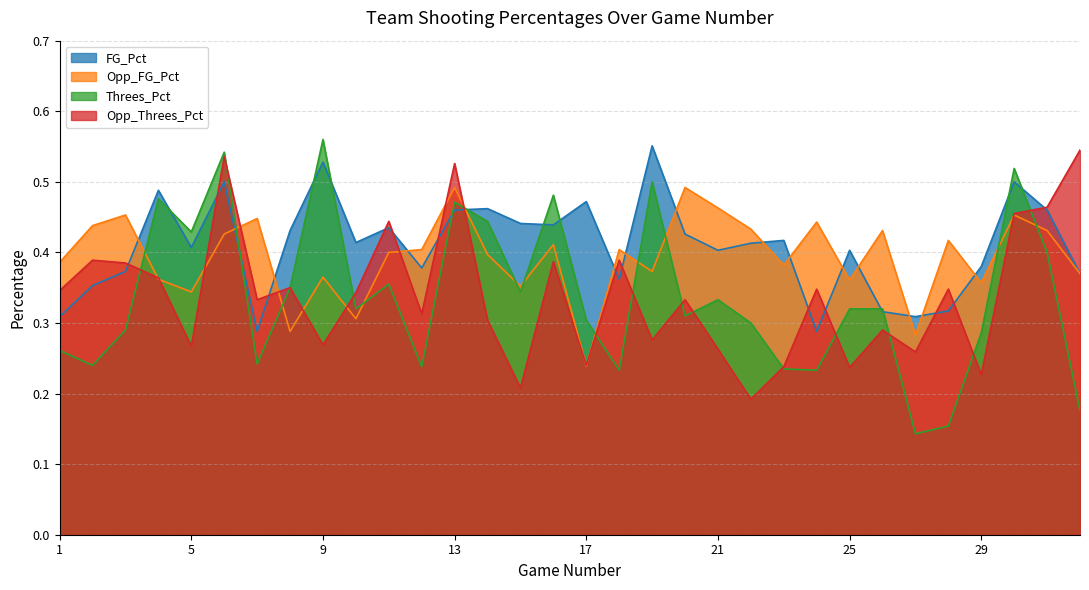

What is the highest value of the Opp_FG_Pct series?

0.5